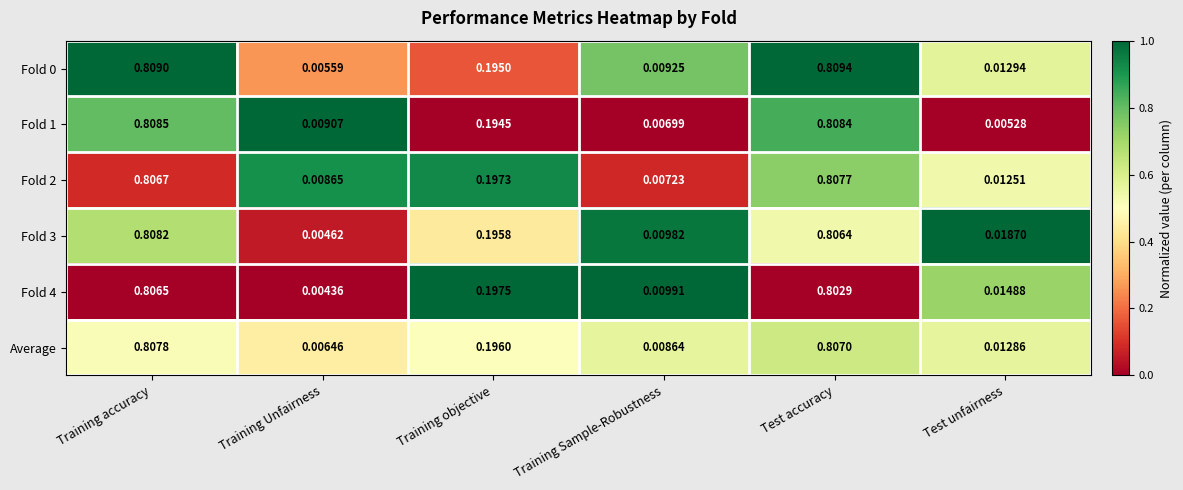

Rank the categories by Average value from highest to lowest.

Training accuracy, Test accuracy, Training objective, Test unfairness, Training Sample-Robustness, Training Unfairness